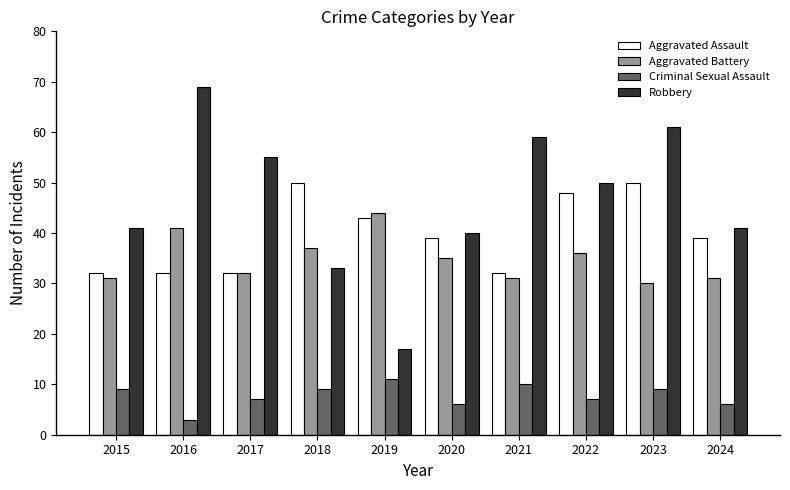

What is the minimum value for Aggravated Assault?

32